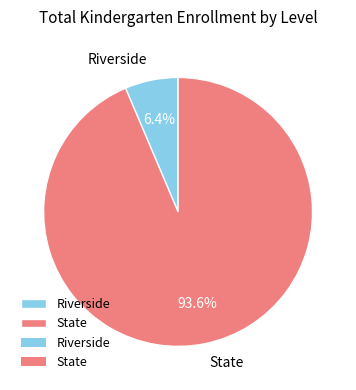

What portion of the pie excludes Riverside?

93.6%